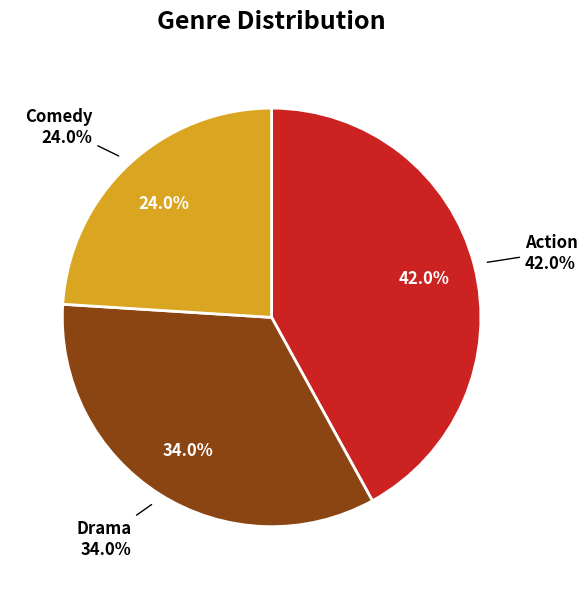

Is there any slice that represents more than half of the pie?

No